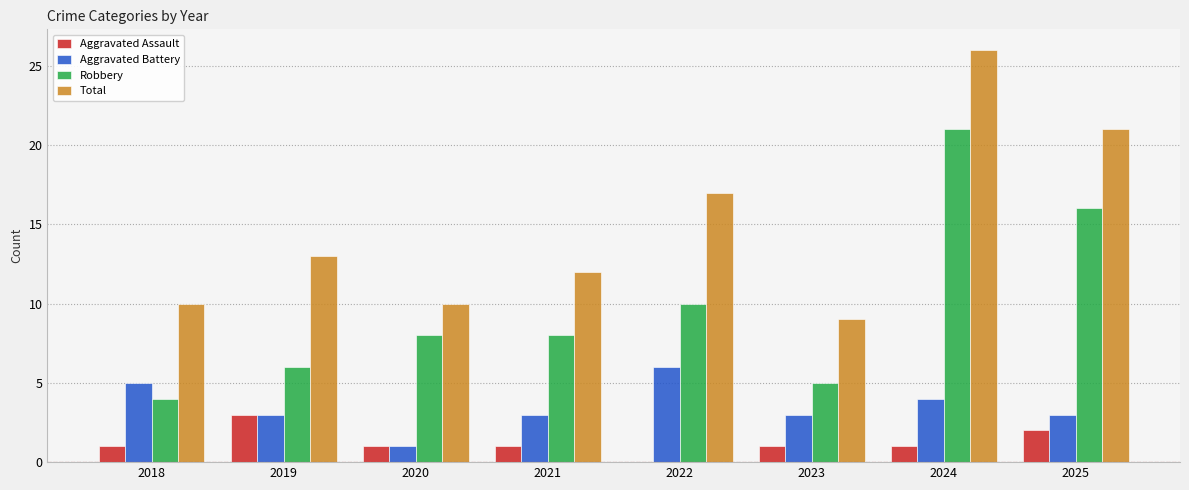

Read the Robbery value at 2024.

21